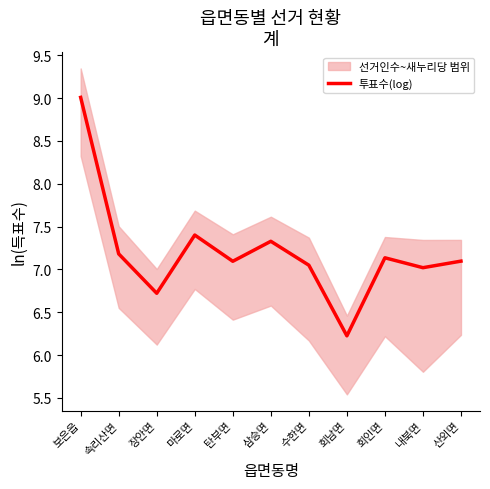

What is the sum of all values?

79.3